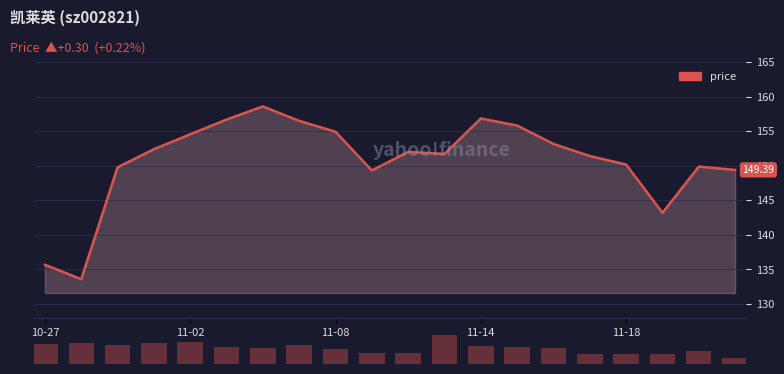

What is the difference between the maximum and minimum values?

25.0